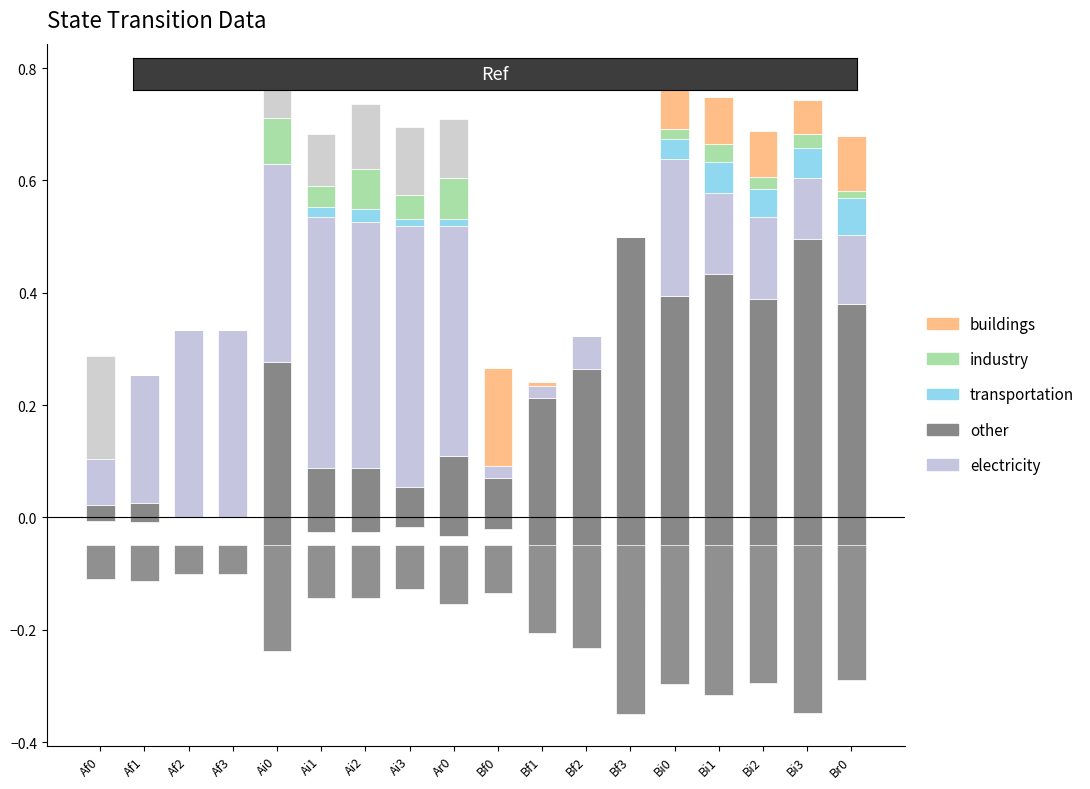

What is the sum of the Br0 values at Bi2 and Br0?

0.3